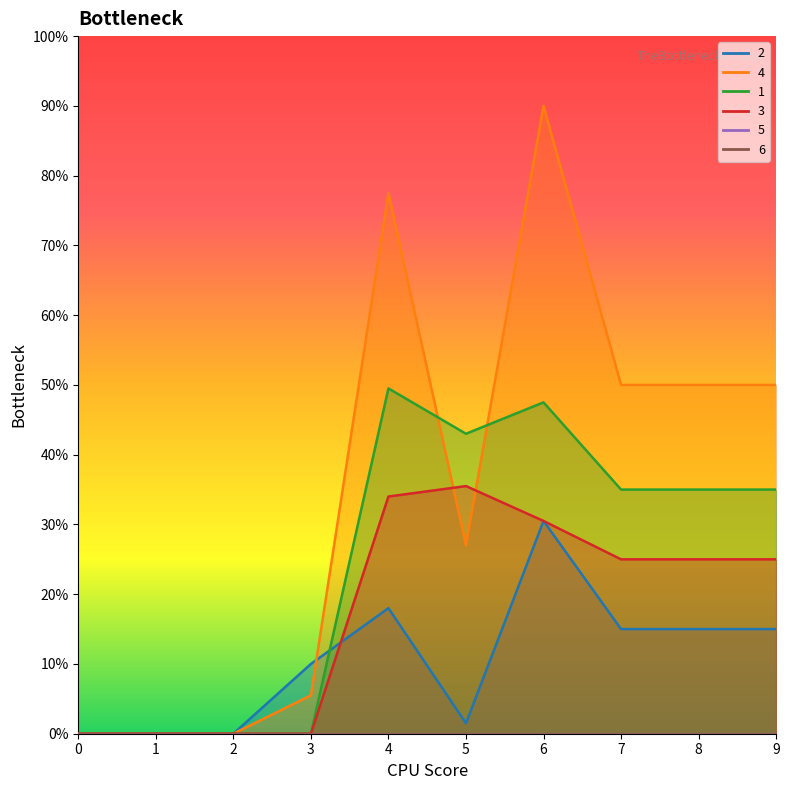

Rank the series by their average value, from highest to lowest.

4, 1, 3, 2